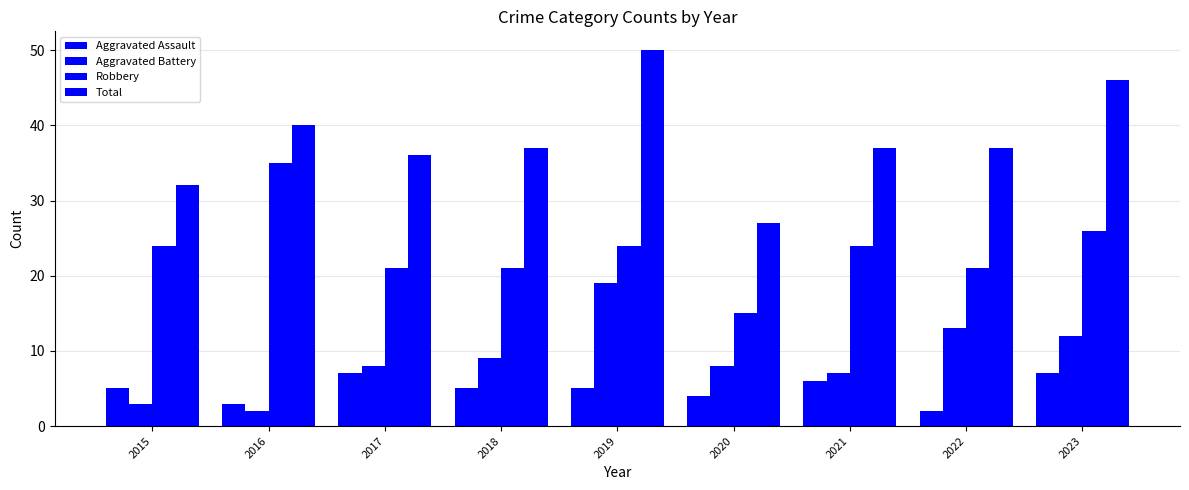

Rank the series at 2019 from highest to lowest value.

Total, Robbery, Aggravated Battery, Aggravated Assault